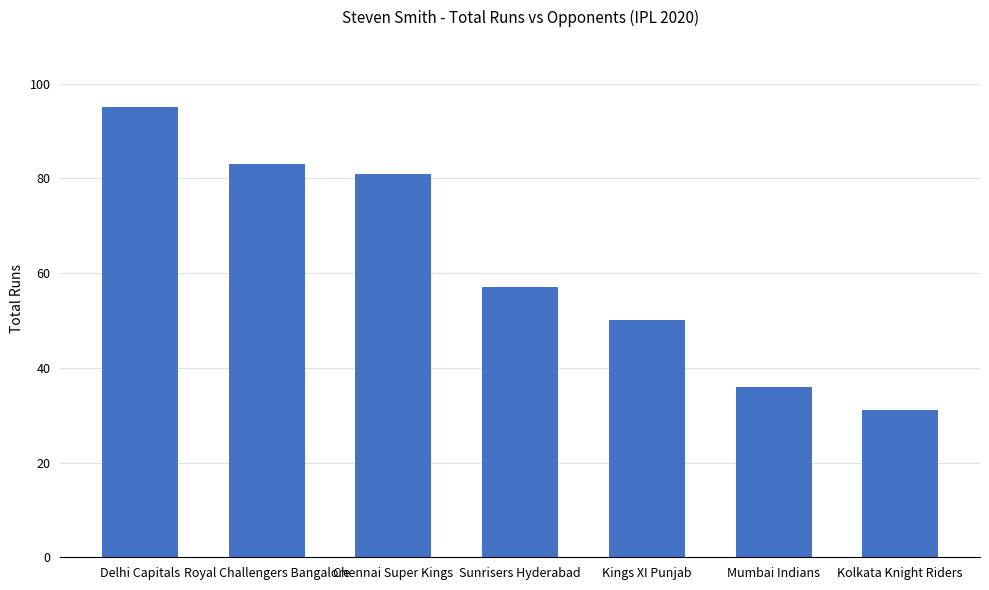

What value does the data have at Kings XI Punjab?

50